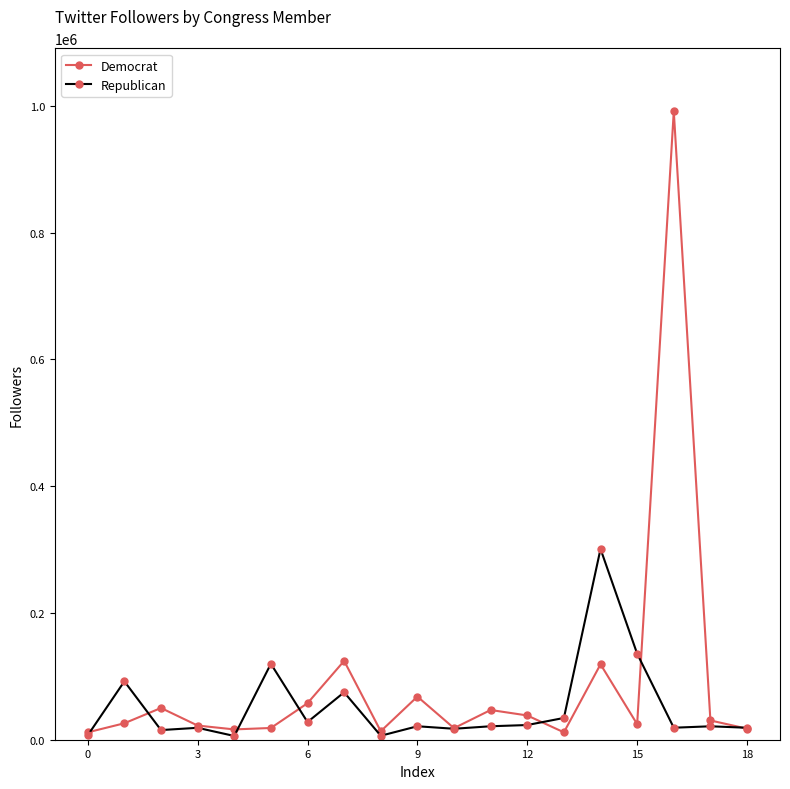

List the series in order of their peak value, highest first.

Democrat, Republican